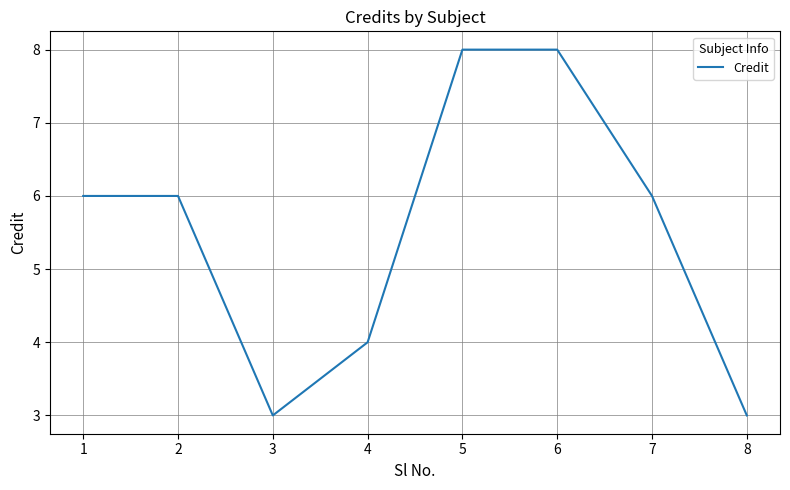

Reading left to right, what are all the values shown in this chart?

1=6	2=6	3=3	4=4	5=8	6=8	7=6	8=3